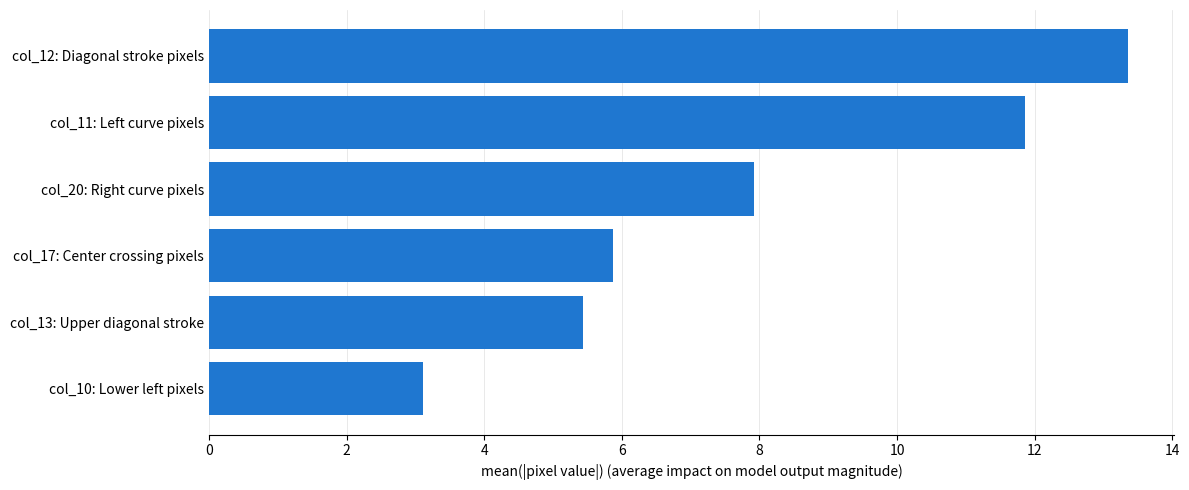

What is the maximum value shown in the chart?

13.4